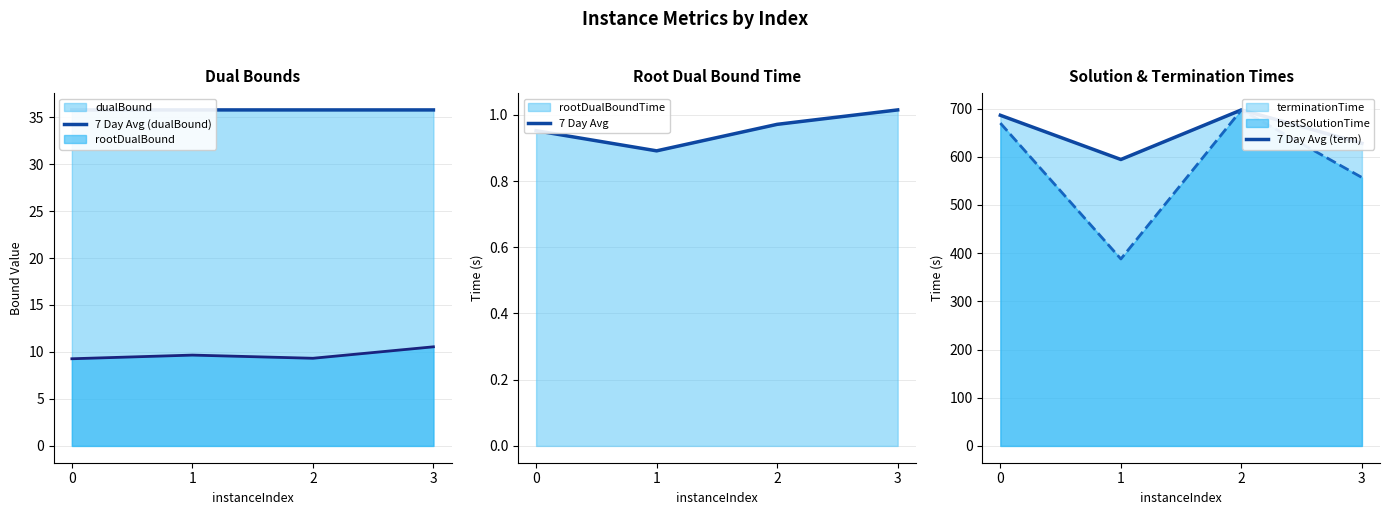

What is the minimum value for rootDualBound?

9.3